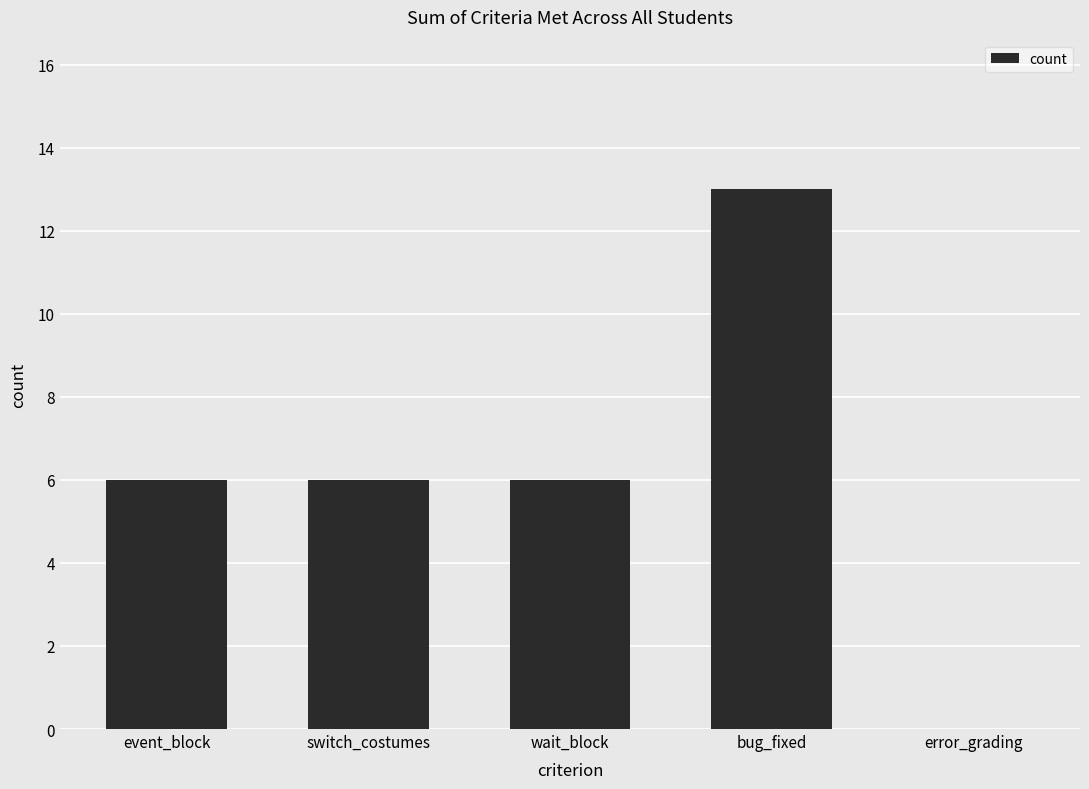

What value does the data have at switch_costumes?

6